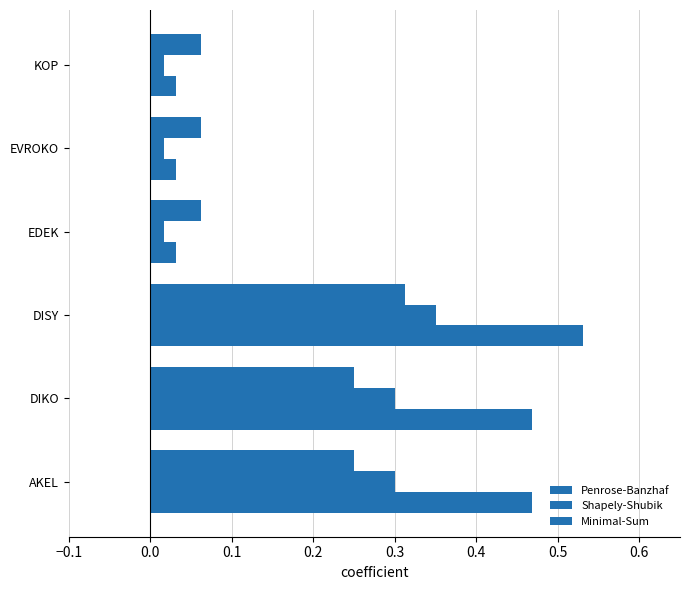

How many series are shown in this chart?

3